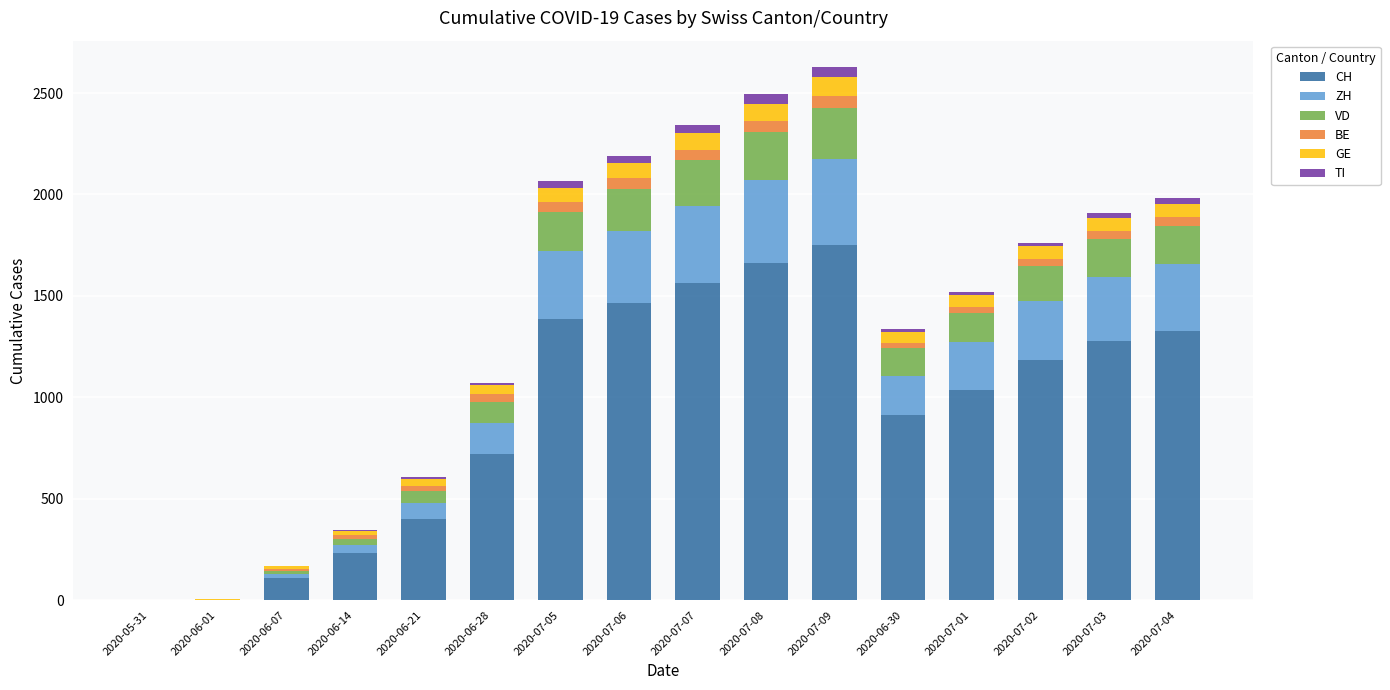

The value of CH at 2020-06-07 is 107. True or false?

True